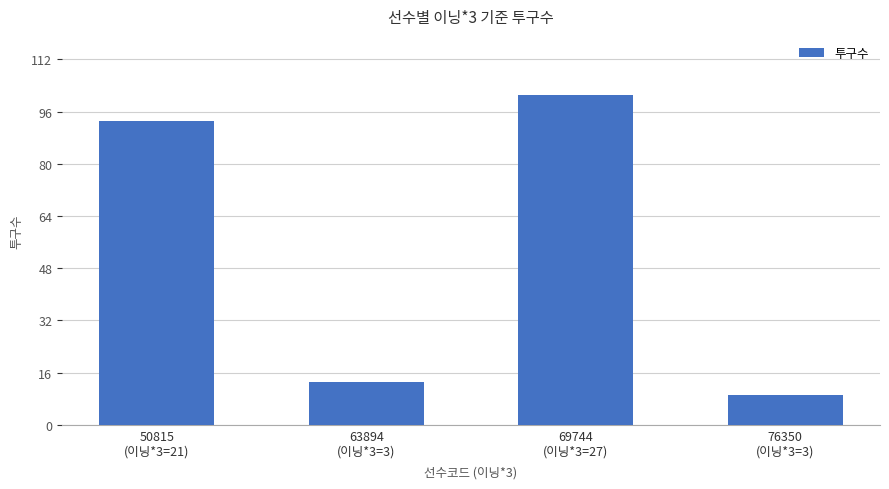

Read the value at 69744
(이닝*3=27).

101